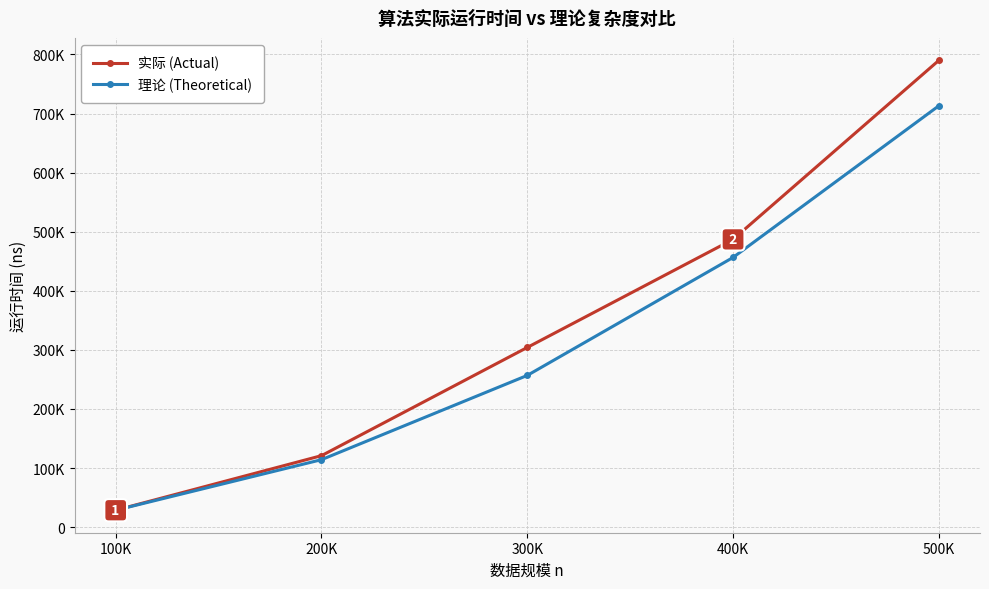

Which series has the largest range (max minus min)?

实际 (Actual)